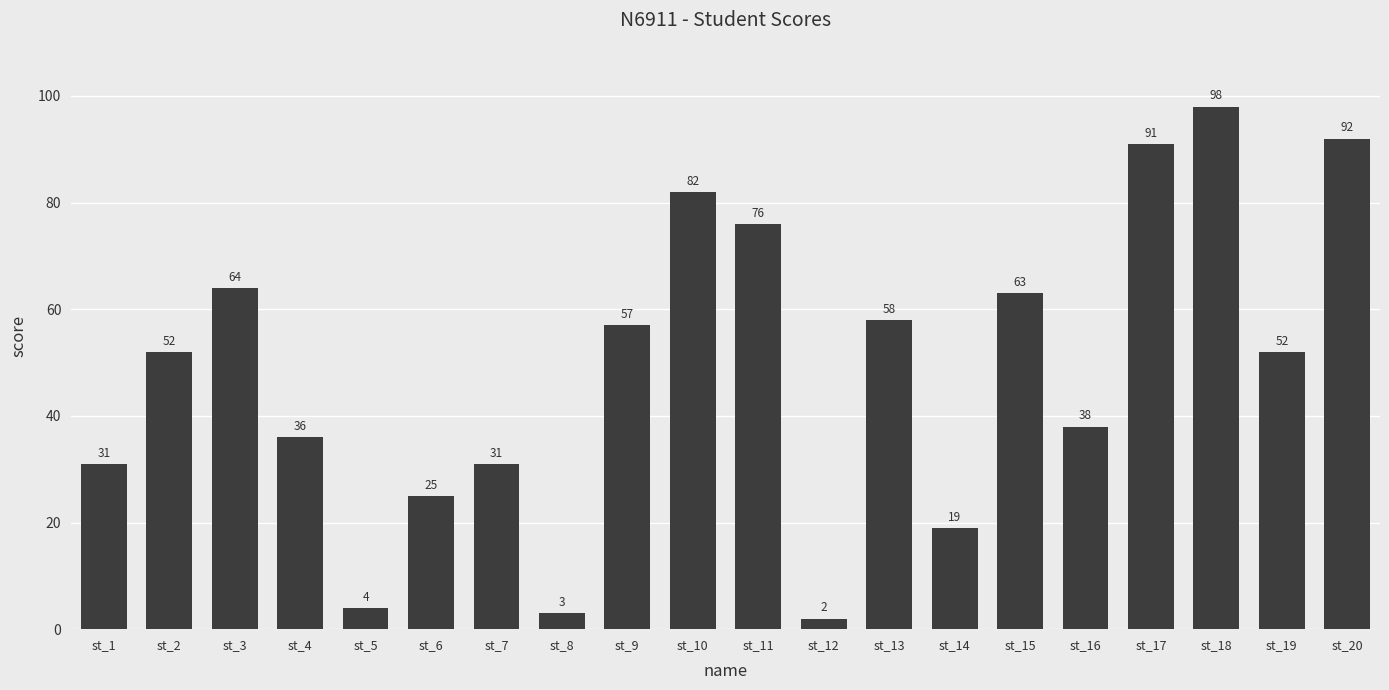

What is the ratio of the value at st_6 to the value at st_20?

0.3